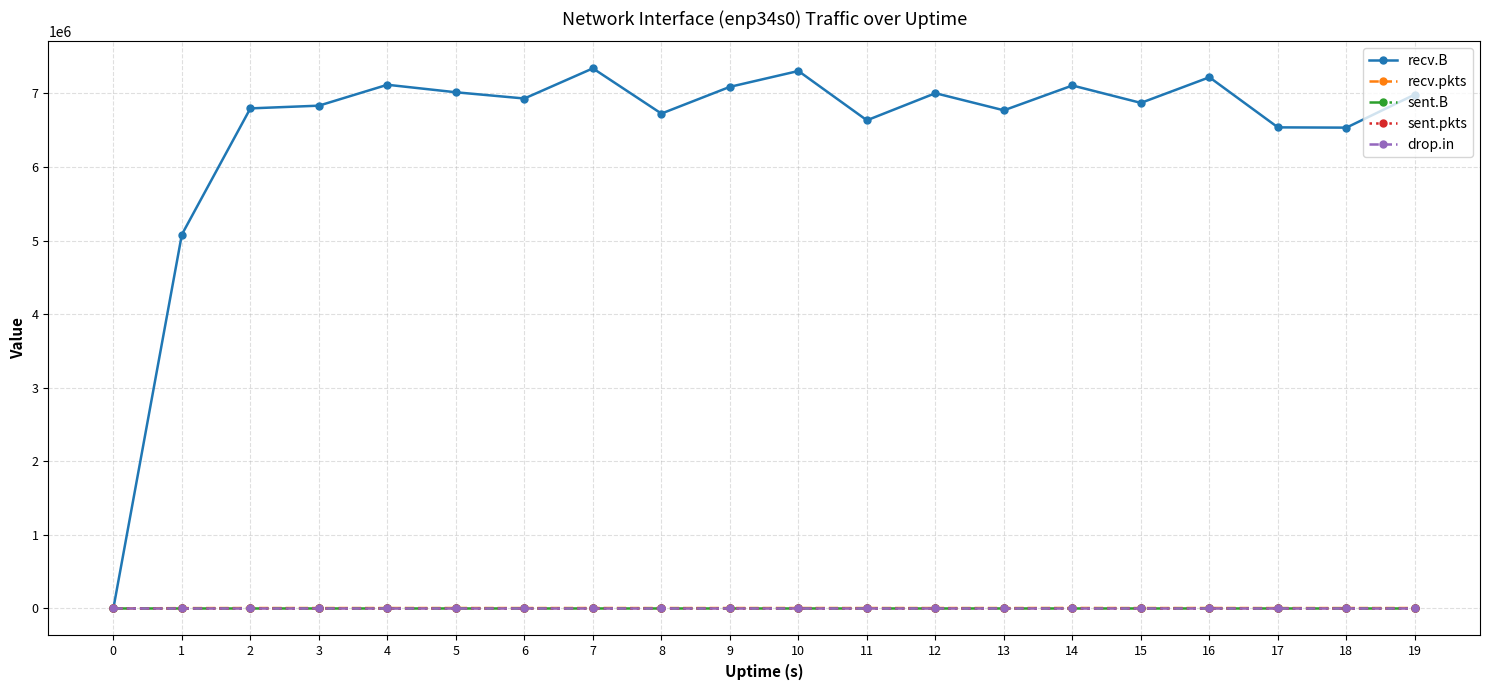

At how many categories does at least one series exceed 5675614?

18